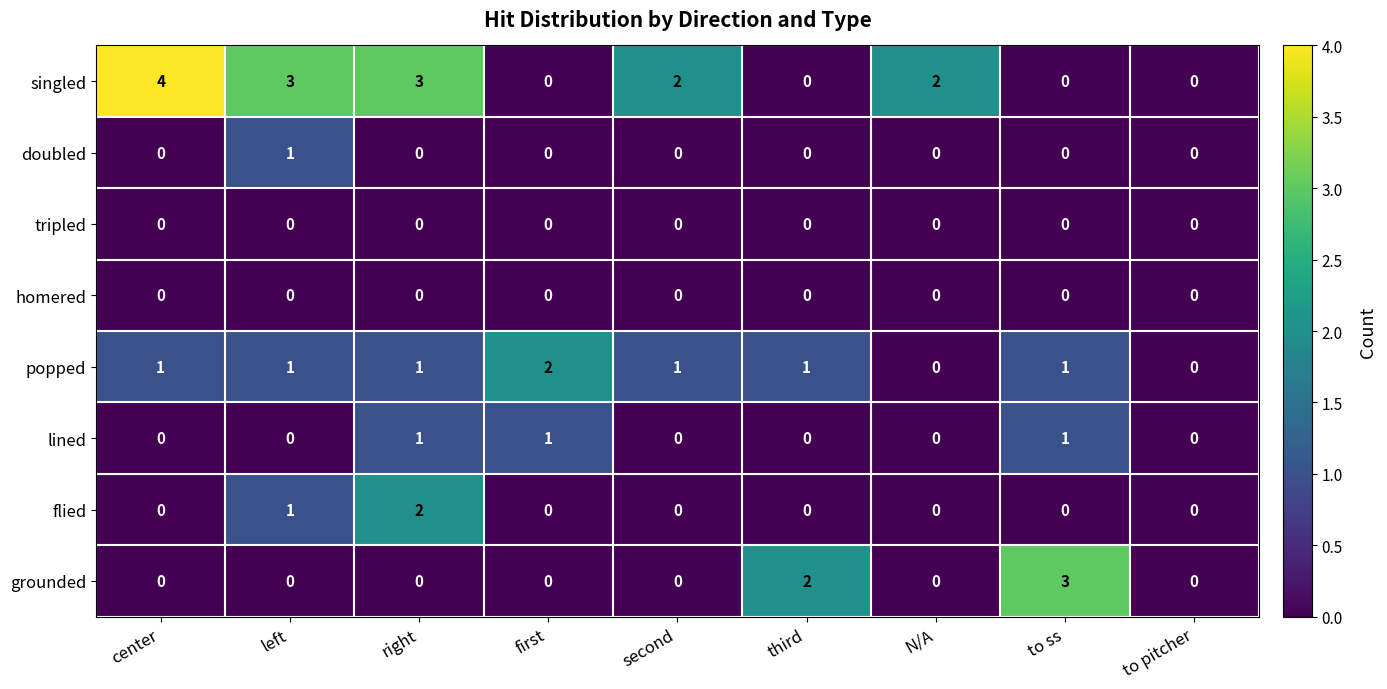

Which series has the largest range (max minus min)?

singled